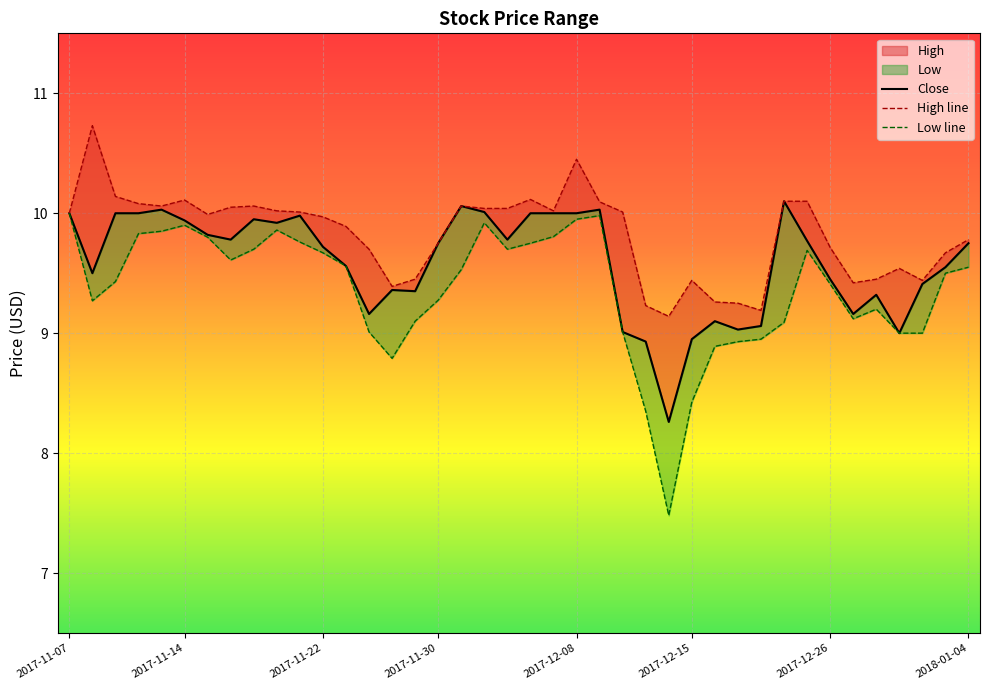

Between 2017-12-08 and 35, which series saw the biggest shift?

Close